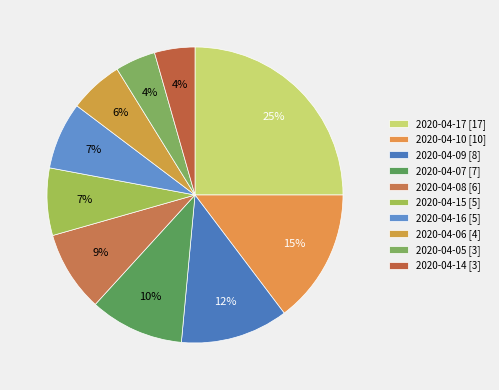

Does 2020-04-07 represent more than half of the total?

No